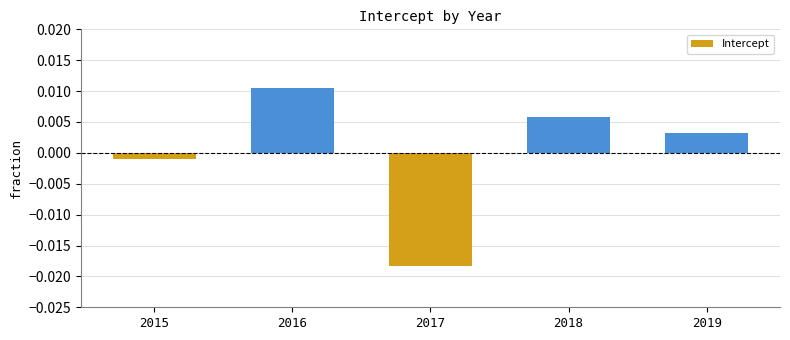

Rank the categories by value from lowest to highest.

2017, 2015, 2019, 2018, 2016